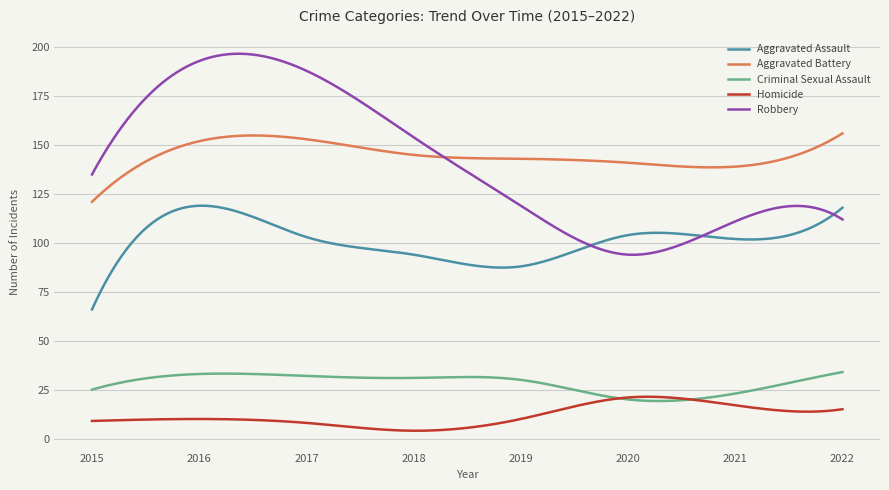

Which series ends up on top after the final intersection of Homicide and Criminal Sexual Assault?

Criminal Sexual Assault